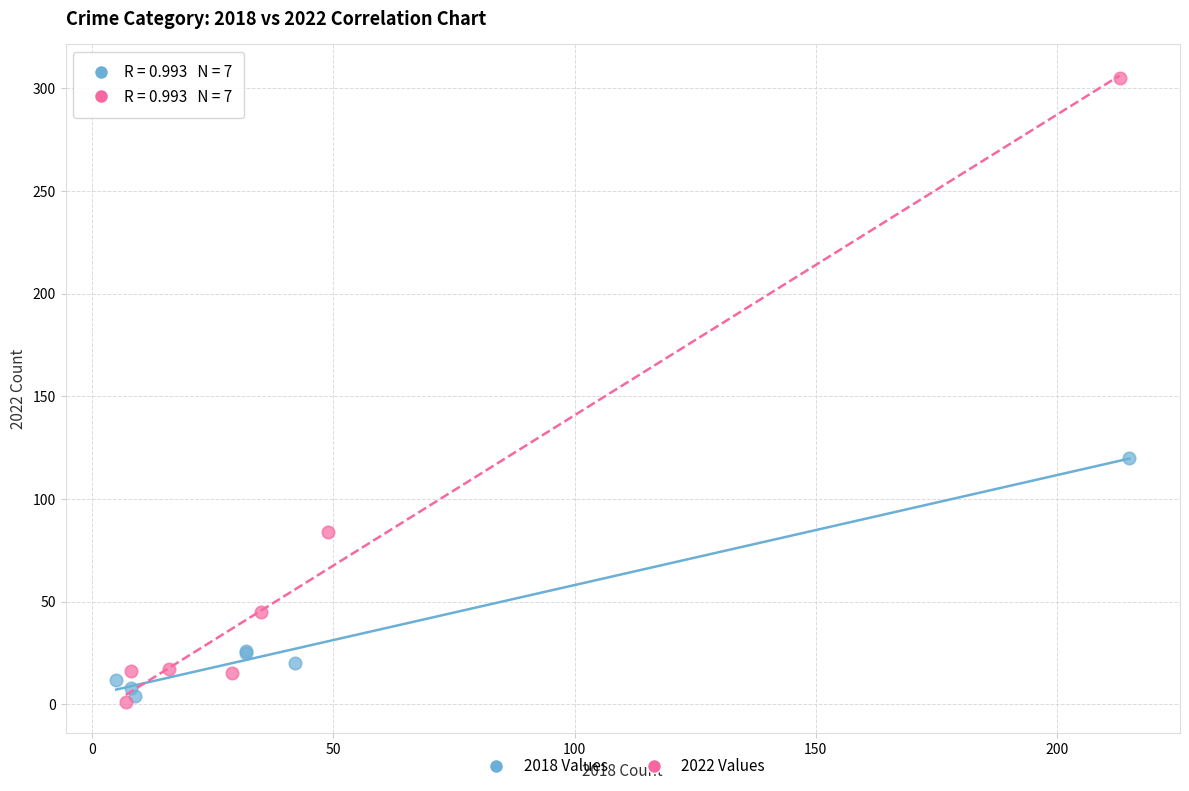

Which series contains the highest Y value?

2022 Values